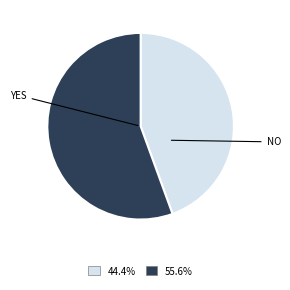

Is there a majority slice in this chart?

Yes